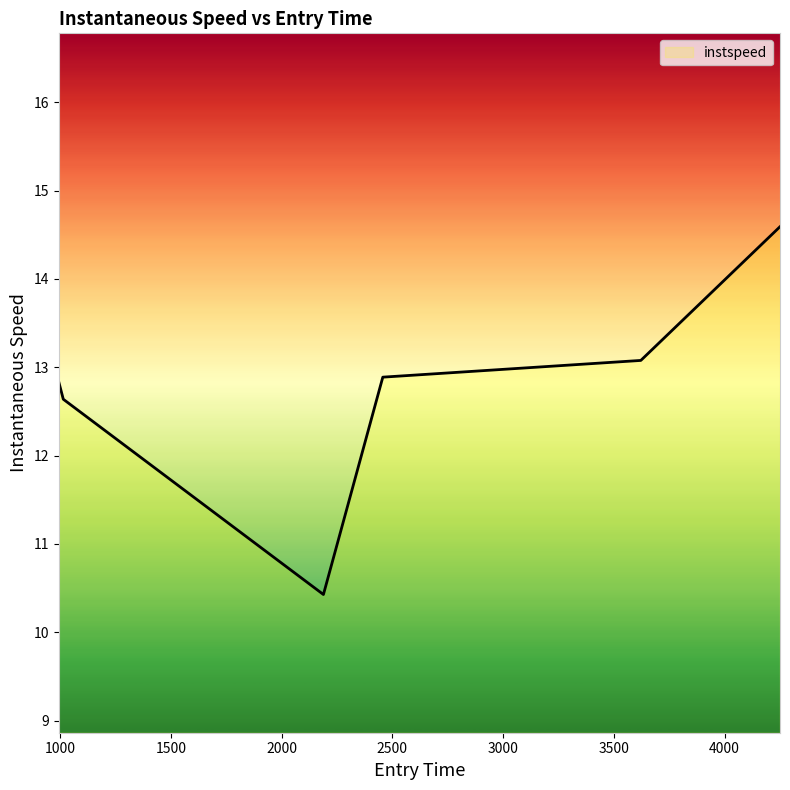

What is the smallest value displayed?

10.4